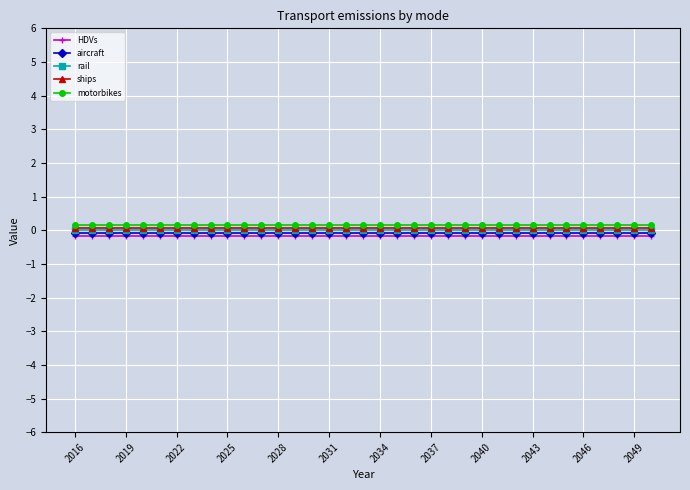

At which category is the sum across all series the highest?

2016